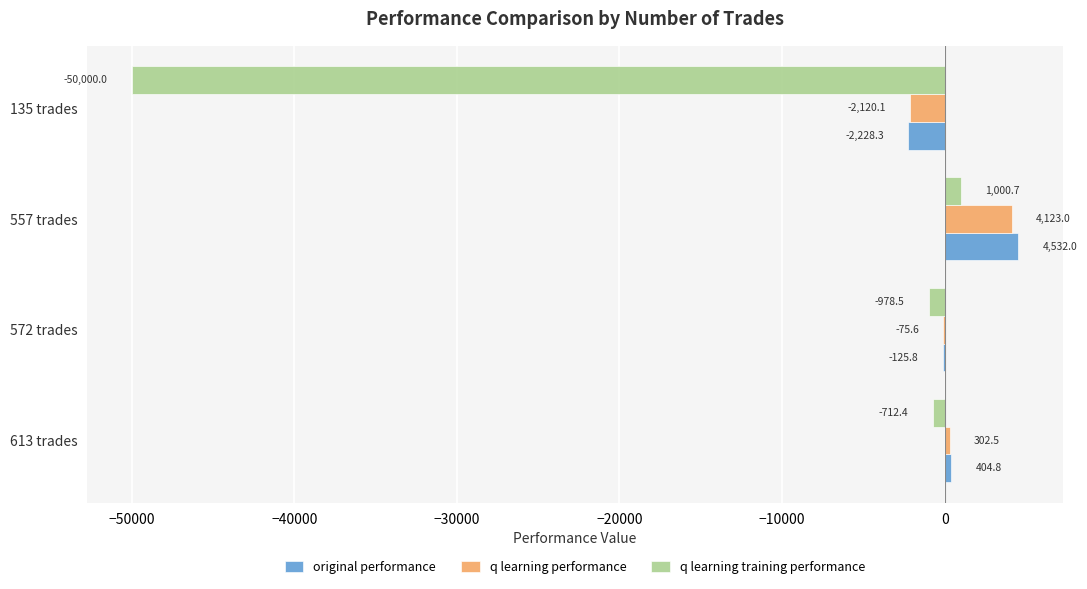

At which category is the sum across all series the highest?

557 trades